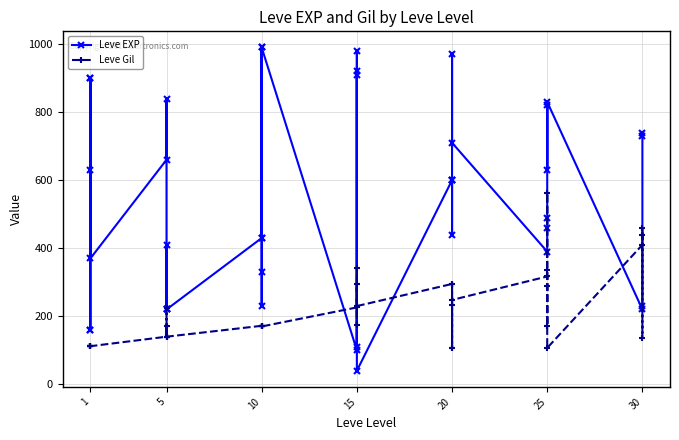

List the series in order of their peak value, highest first.

Leve EXP, Leve Gil